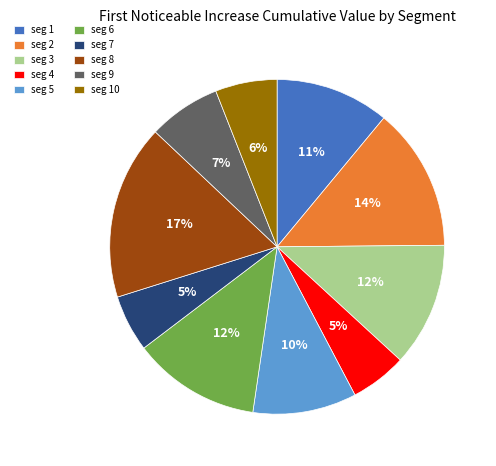

Is there a majority slice in this chart?

No